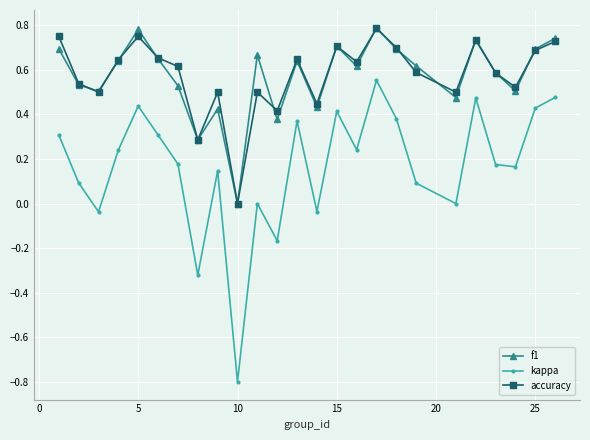

In f1, how many points are higher than both neighbors (excluding endpoints)?

7